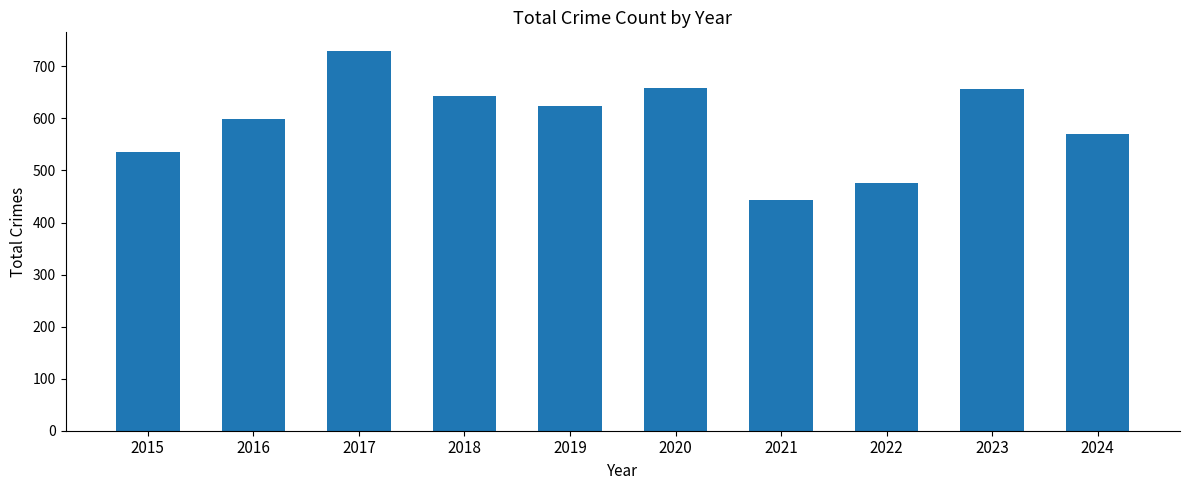

What is the change in value from 2017 to 2021?

-285